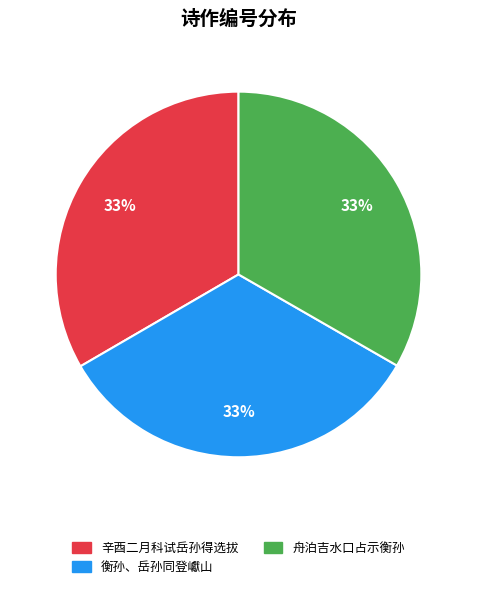

Count the number of slices in the pie.

3